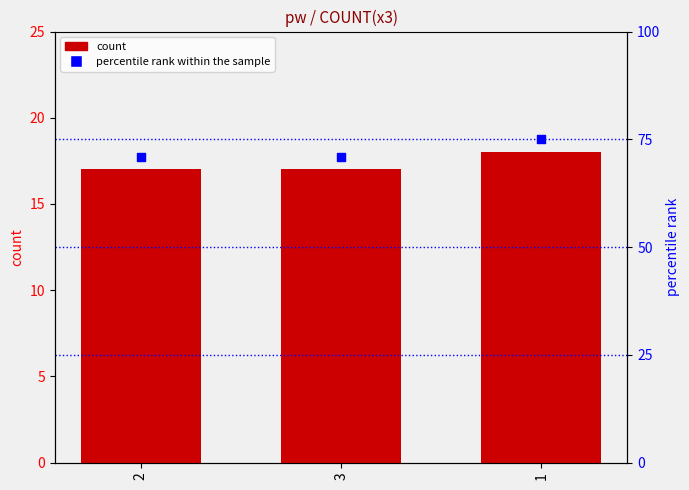

Which series contains the lowest Y value?

COUNT(x3)